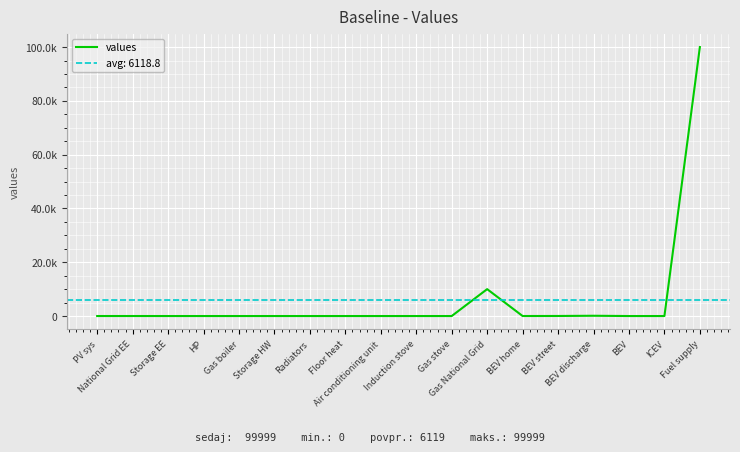

Which has a higher value, Induction stove or Storage HW?

Storage HW